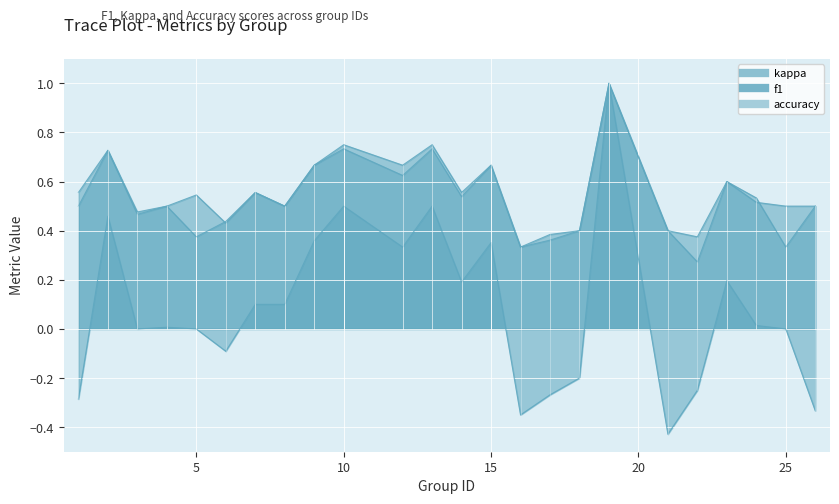

Reading right to left, transcribe all the data shown in this chart.

kappa: 26=-0.3	25=0.0	24=0.0	23=0.2	22=-0.2	21=-0.4	19=1.0	18=-0.2	17=-0.3	16=-0.3	15=0.4	14=0.2	13=0.5	12=0.3	10=0.5	9=0.4	8=0.1	7=0.1	6=-0.1	5=0.0	4=0.0	3=0.0	2=0.5	1=-0.3
f1: 26=0.5	25=0.5	24=0.5	23=0.6	22=0.3	21=0.4	19=1.0	18=0.4	17=0.4	16=0.3	15=0.7	14=0.5	13=0.7	12=0.6	10=0.7	9=0.7	8=0.5	7=0.6	6=0.4	5=0.5	4=0.5	3=0.5	2=0.7	1=0.6
accuracy: 26=0.5	25=0.3	24=0.5	23=0.6	22=0.4	21=0.4	19=1.0	18=0.4	17=0.4	16=0.3	15=0.7	14=0.6	13=0.8	12=0.7	10=0.8	9=0.7	8=0.5	7=0.6	6=0.4	5=0.4	4=0.5	3=0.5	2=0.7	1=0.5